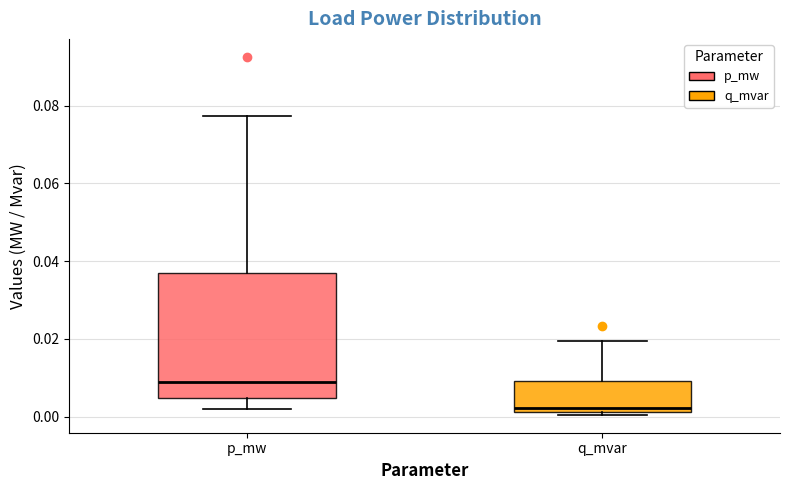

Which box's median line is the lowest?

q_mvar